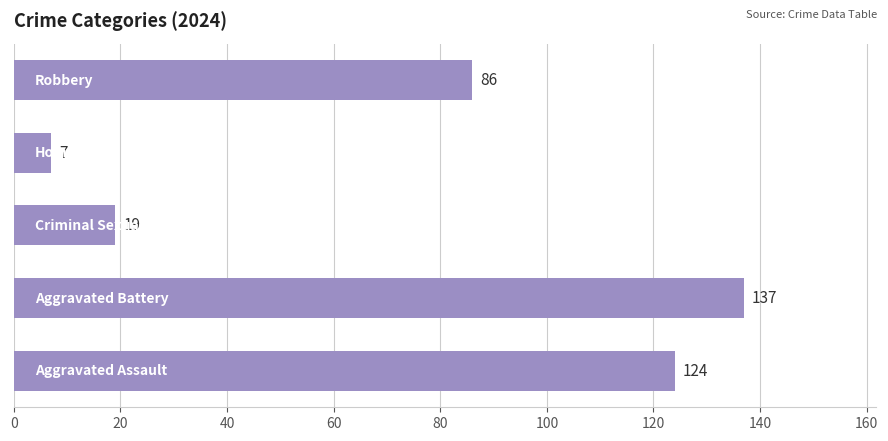

What is the average value?

75